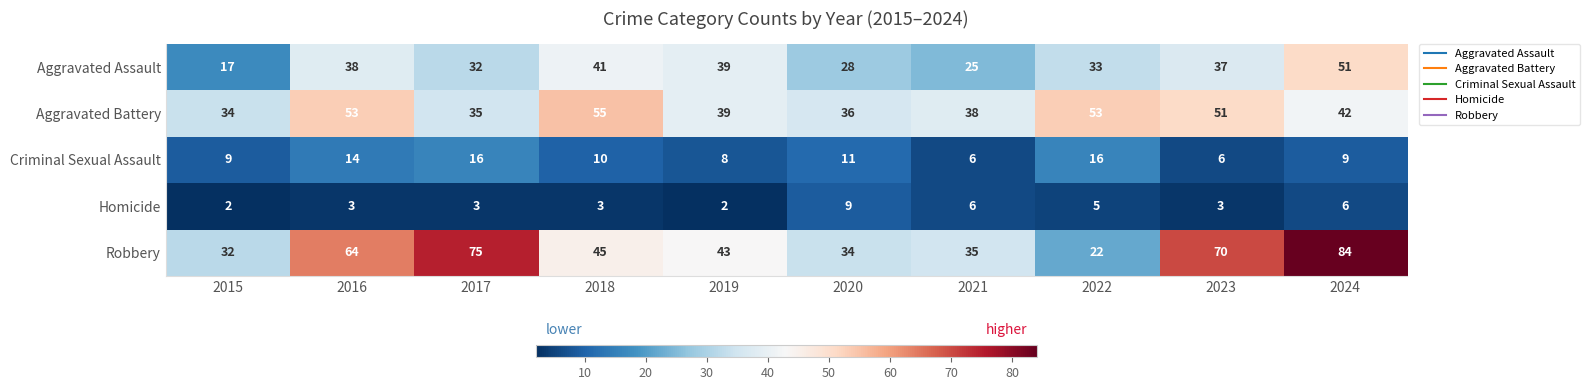

Where does the Criminal Sexual Assault series first go above 10?

2016